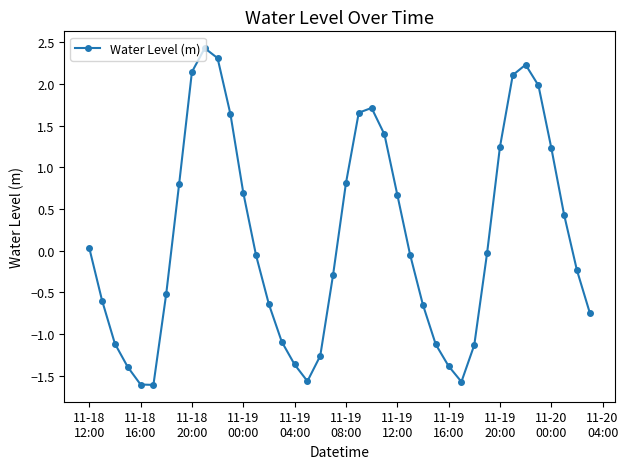

What is the greatest value displayed?

2.4